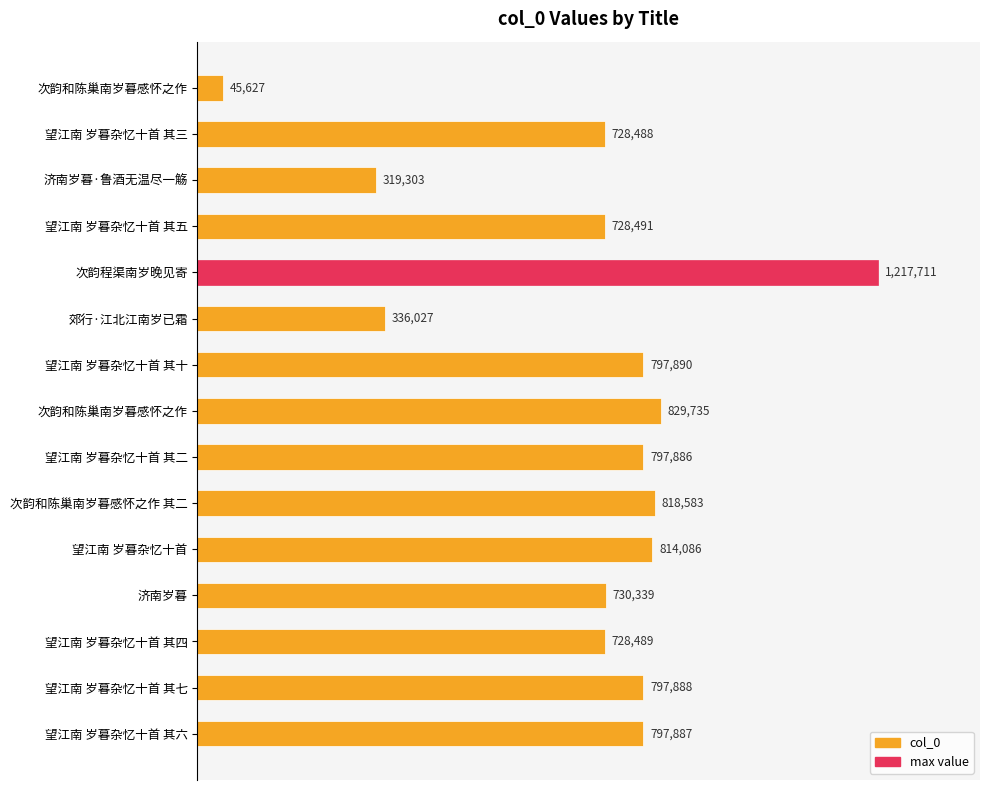

Does the chart contain any negative values?

No